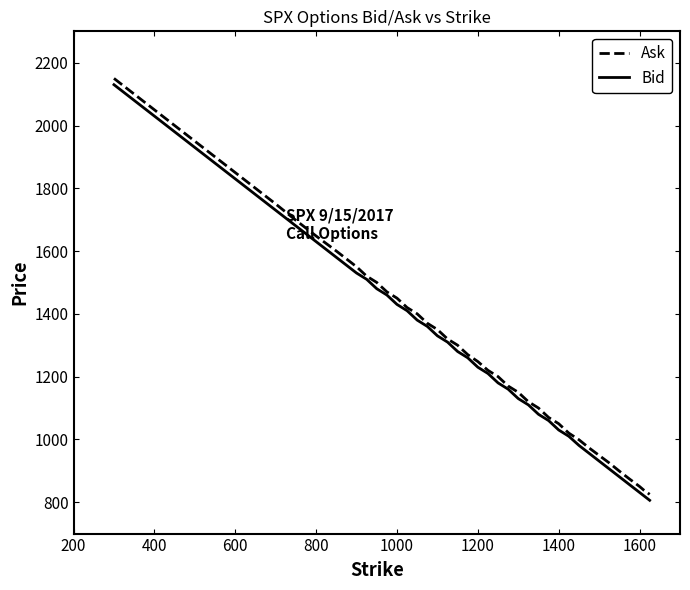

Does the chart have visible grid lines?

No